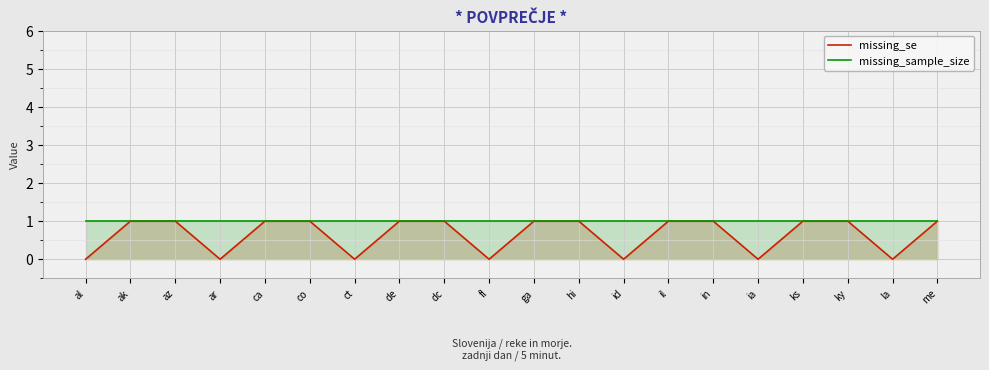

Reading right to left, extract all data points from this chart.

missing_se: me=1	la=0	ky=1	ks=1	ia=0	in=1	il=1	id=0	hi=1	ga=1	fl=0	dc=1	de=1	ct=0	co=1	ca=1	ar=0	az=1	ak=1	al=0
missing_sample_size: me=1	la=1	ky=1	ks=1	ia=1	in=1	il=1	id=1	hi=1	ga=1	fl=1	dc=1	de=1	ct=1	co=1	ca=1	ar=1	az=1	ak=1	al=1